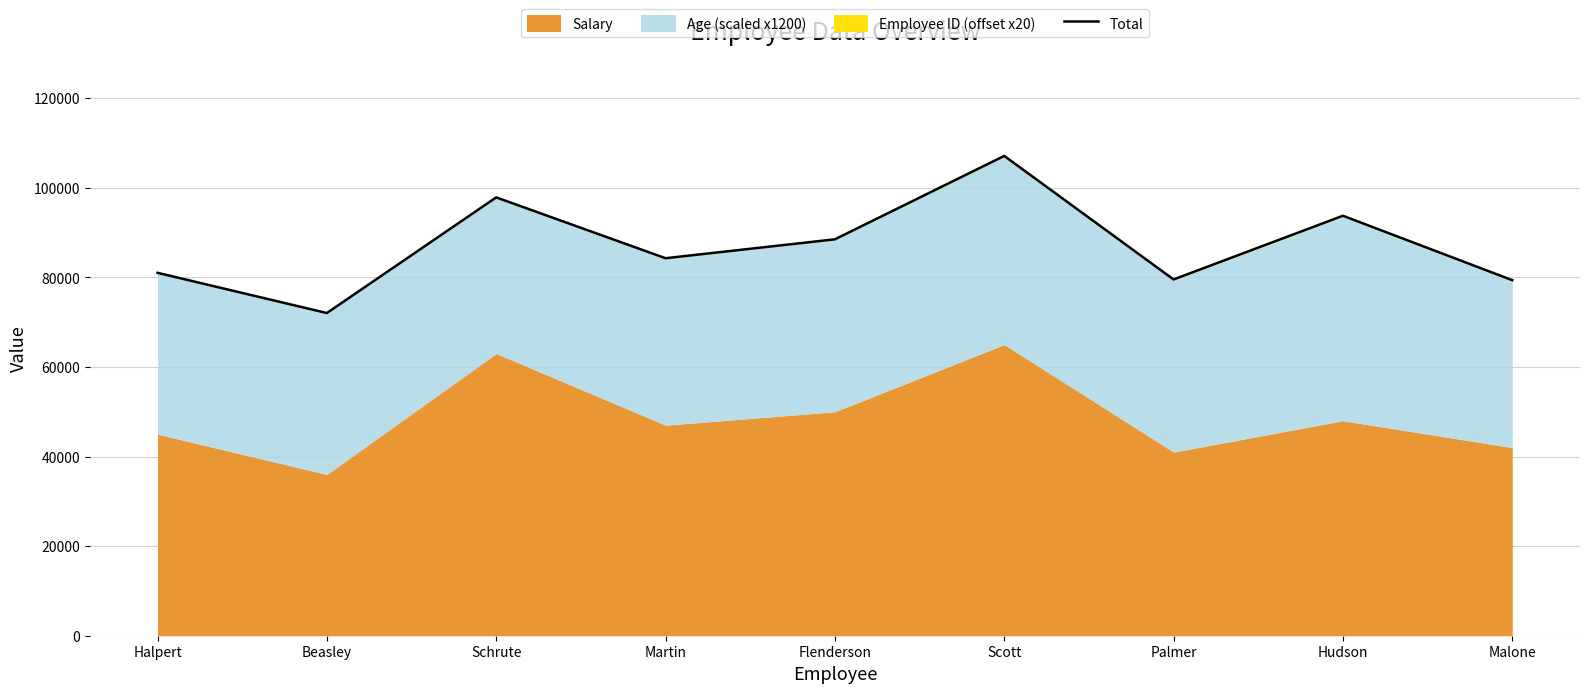

How many interior local peaks (higher than both neighbors) does the data have?

3